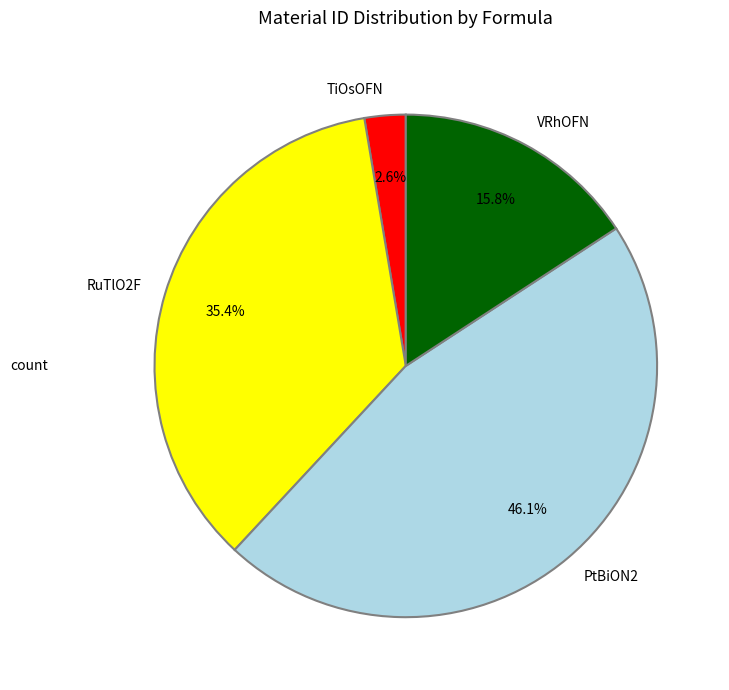

What is the ratio of the value at PtBiON2 to the value at RuTlO2F?

1.3